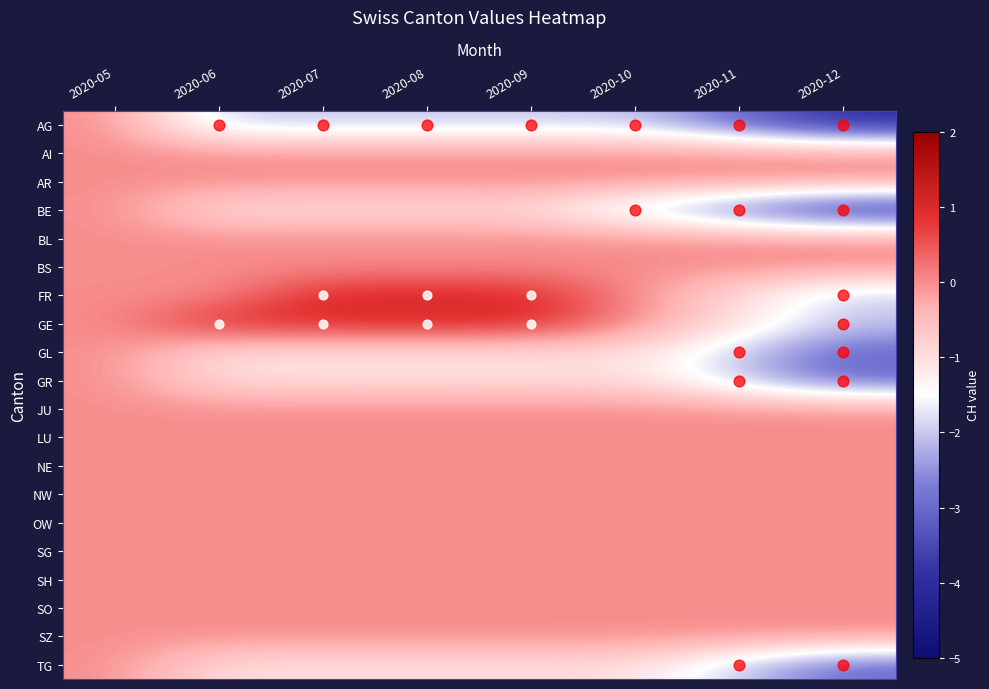

Reading right to left, list all the values displayed in this chart.

AG: 2020-12=-4	2020-11=-3	2020-10=-2	2020-09=-2	2020-08=-2	2020-07=-2	2020-06=-2	2020-05=0
AI: 2020-12=0	2020-11=0	2020-10=0	2020-09=0	2020-08=0	2020-07=0	2020-06=0	2020-05=0
AR: 2020-12=0	2020-11=0	2020-10=0	2020-09=0	2020-08=0	2020-07=0	2020-06=0	2020-05=0
BE: 2020-12=-4	2020-11=-3	2020-10=-2	2020-09=-1	2020-08=-1	2020-07=-1	2020-06=-1	2020-05=0
BL: 2020-12=0	2020-11=0	2020-10=0	2020-09=0	2020-08=0	2020-07=0	2020-06=0	2020-05=0
BS: 2020-12=0	2020-11=0	2020-10=0	2020-09=0	2020-08=0	2020-07=0	2020-06=0	2020-05=0
FR: 2020-12=-2	2020-11=-1	2020-10=0	2020-09=1	2020-08=1	2020-07=1	2020-06=0	2020-05=0
GE: 2020-12=-2	2020-11=-1	2020-10=0	2020-09=1	2020-08=1	2020-07=1	2020-06=1	2020-05=0
GL: 2020-12=-3	2020-11=-2	2020-10=-1	2020-09=-1	2020-08=-1	2020-07=-1	2020-06=-1	2020-05=0
GR: 2020-12=-3	2020-11=-2	2020-10=-1	2020-09=-1	2020-08=-1	2020-07=-1	2020-06=-1	2020-05=0
JU: 2020-12=0	2020-11=0	2020-10=0	2020-09=0	2020-08=0	2020-07=0	2020-06=0	2020-05=0
LU: 2020-12=0	2020-11=0	2020-10=0	2020-09=0	2020-08=0	2020-07=0	2020-06=0	2020-05=0
NE: 2020-12=0	2020-11=0	2020-10=0	2020-09=0	2020-08=0	2020-07=0	2020-06=0	2020-05=0
NW: 2020-12=0	2020-11=0	2020-10=0	2020-09=0	2020-08=0	2020-07=0	2020-06=0	2020-05=0
OW: 2020-12=0	2020-11=0	2020-10=0	2020-09=0	2020-08=0	2020-07=0	2020-06=0	2020-05=0
SG: 2020-12=0	2020-11=0	2020-10=0	2020-09=0	2020-08=0	2020-07=0	2020-06=0	2020-05=0
SH: 2020-12=0	2020-11=0	2020-10=0	2020-09=0	2020-08=0	2020-07=0	2020-06=0	2020-05=0
SO: 2020-12=0	2020-11=0	2020-10=0	2020-09=0	2020-08=0	2020-07=0	2020-06=0	2020-05=0
SZ: 2020-12=0	2020-11=0	2020-10=0	2020-09=0	2020-08=0	2020-07=0	2020-06=0	2020-05=0
TG: 2020-12=-3	2020-11=-2	2020-10=-1	2020-09=-1	2020-08=-1	2020-07=-1	2020-06=-1	2020-05=0